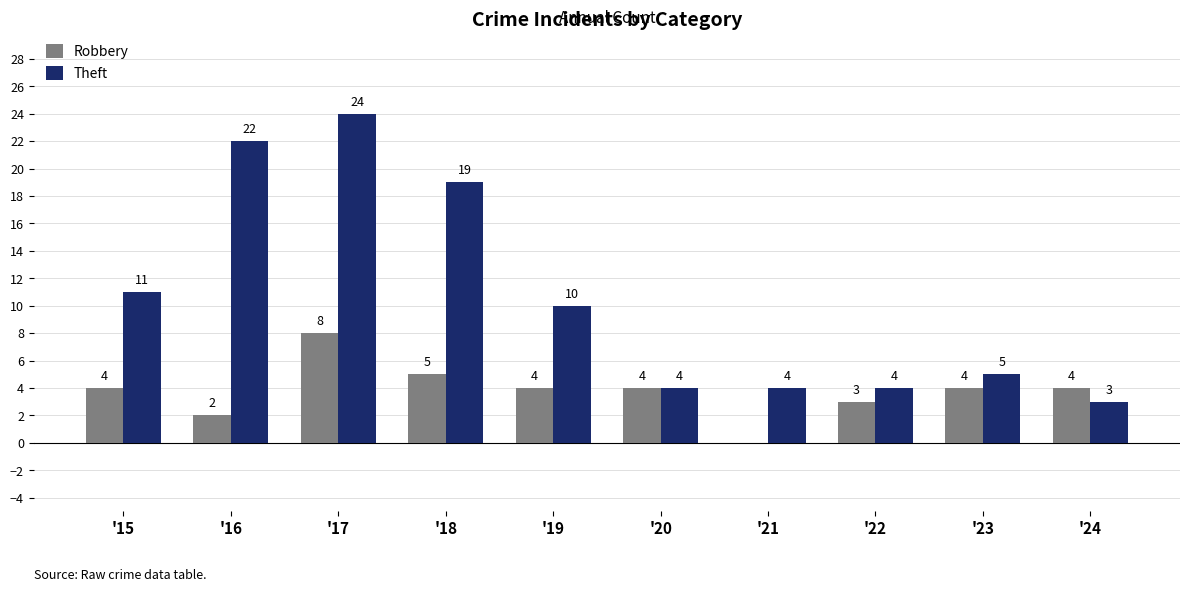

What are all the series names shown in the legend?

Robbery, Theft